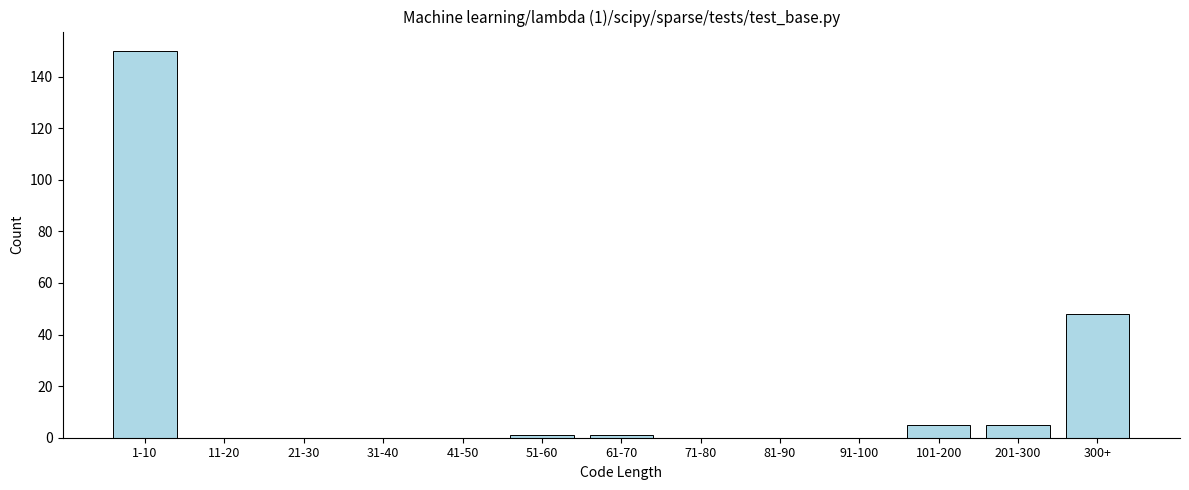

Reading left to right, list all the values displayed in this chart.

1-10=150	11-20=0	21-30=0	31-40=0	41-50=0	51-60=1	61-70=1	71-80=0	81-90=0	91-100=0	101-200=5	201-300=5	300+=48